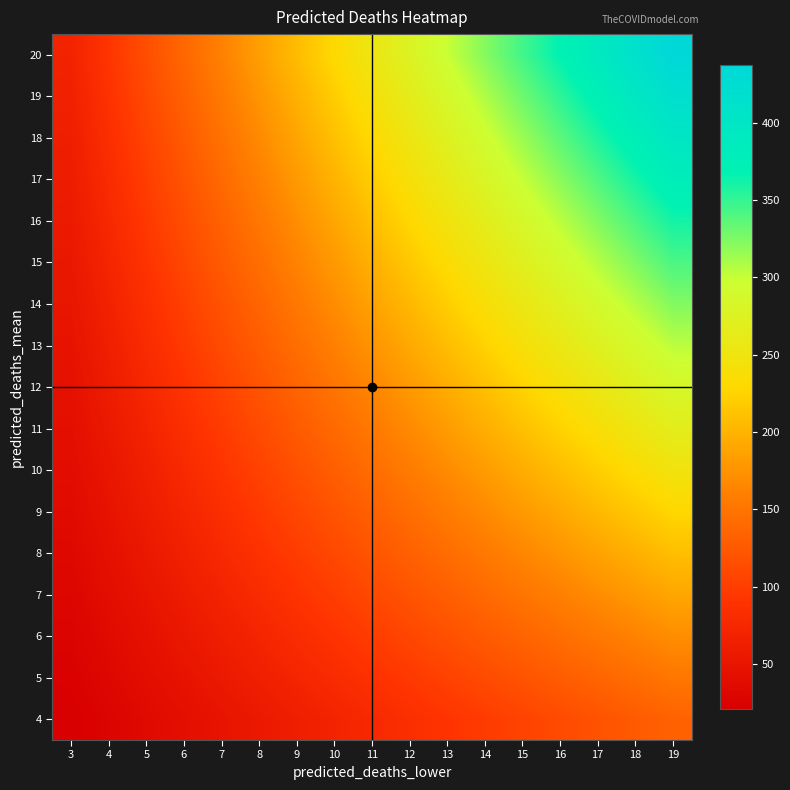

Which series has the widest spread of values?

20